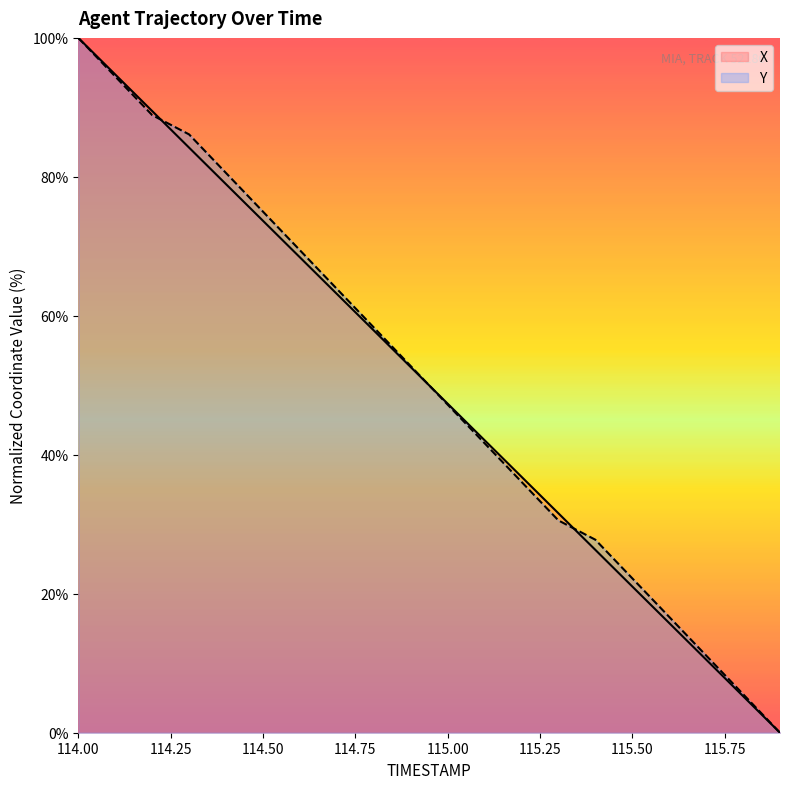

What is the label of the 7th point from the right?

115.3